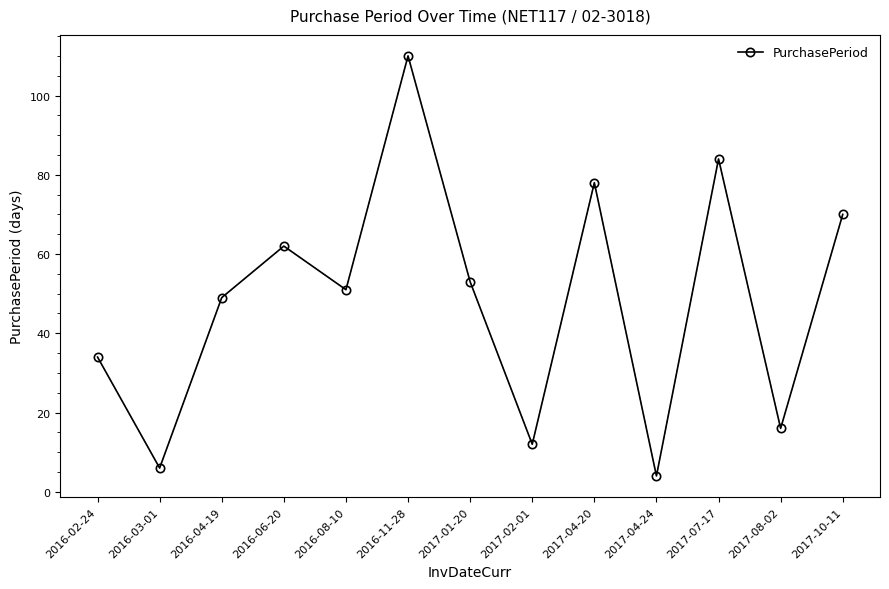

Where is the data nearest to the value 57?

2017-01-20